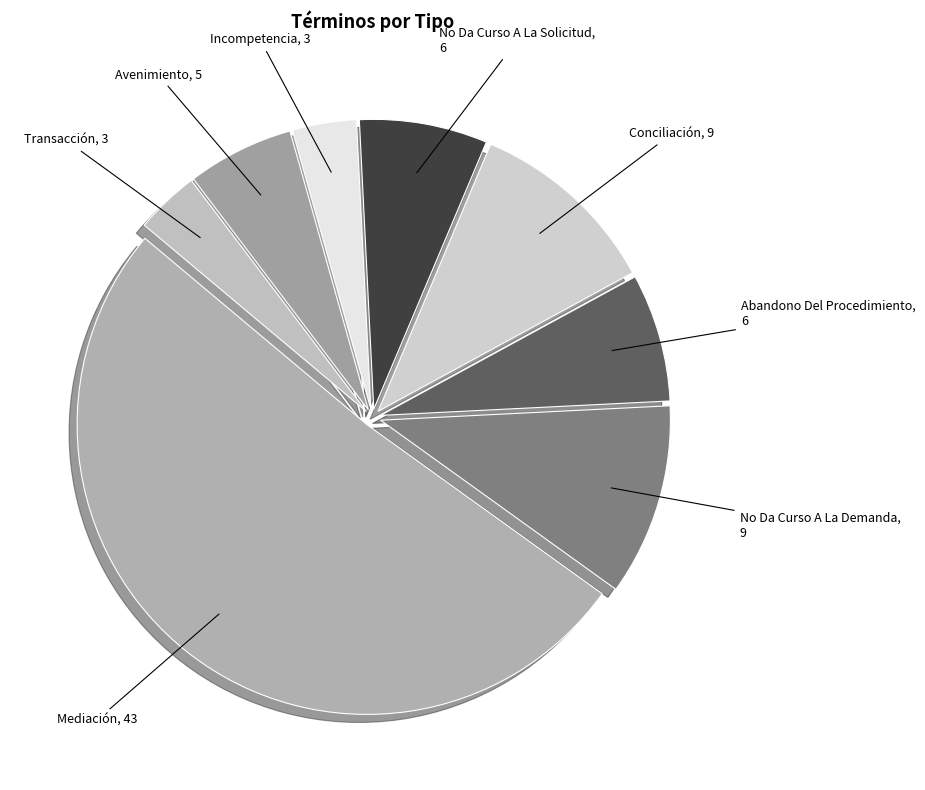

Do No Da Curso A La Demanda and No Da Curso A La Solicitud together represent more than half of the pie?

No